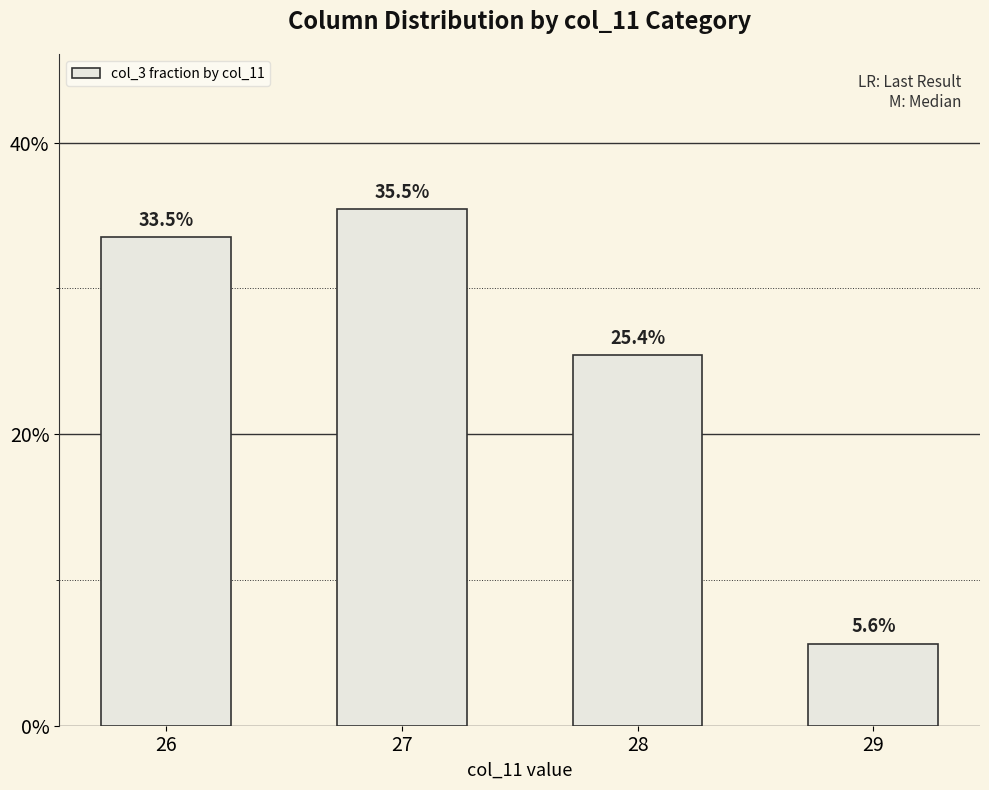

List the labels in order of value, largest first.

27, 26, 28, 29